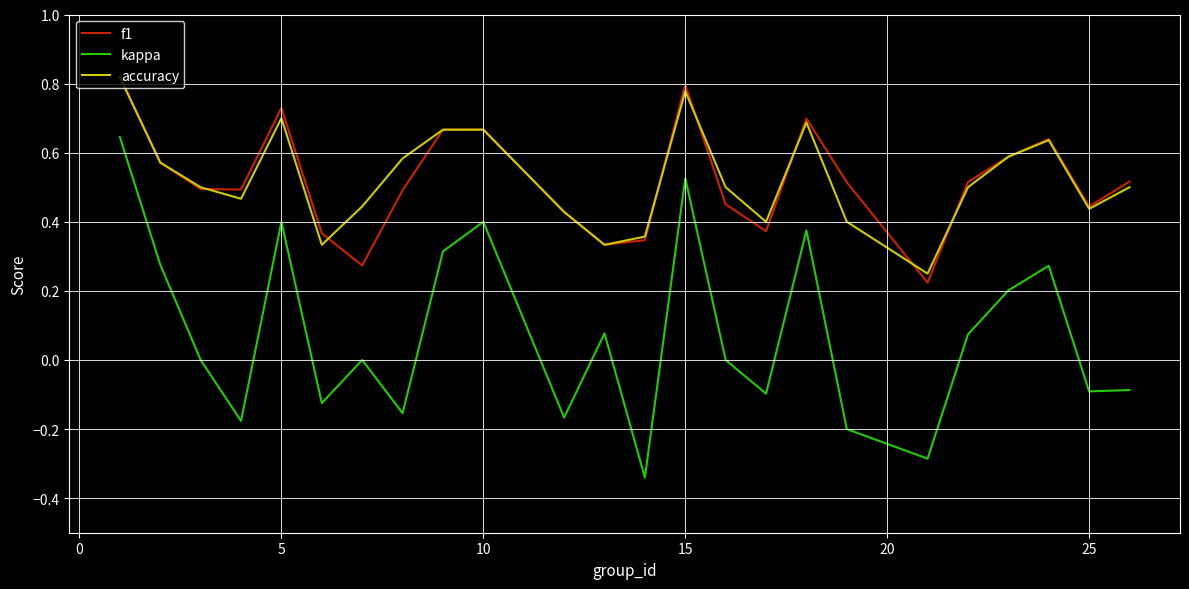

Which series has the largest range (max minus min)?

kappa